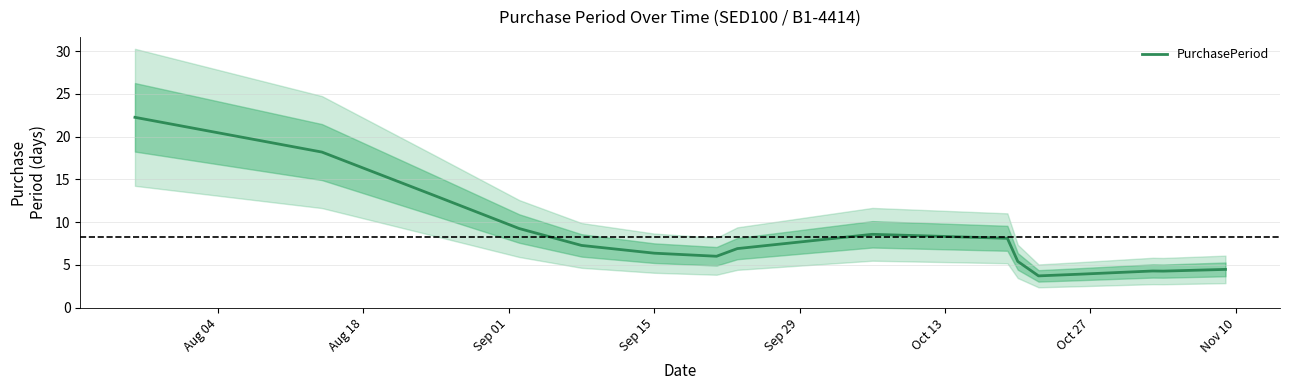

What is the average value?

8.2